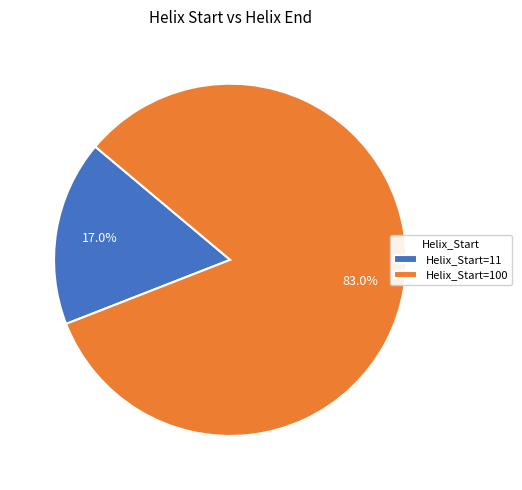

Which slice is the largest?

Helix_Start=100